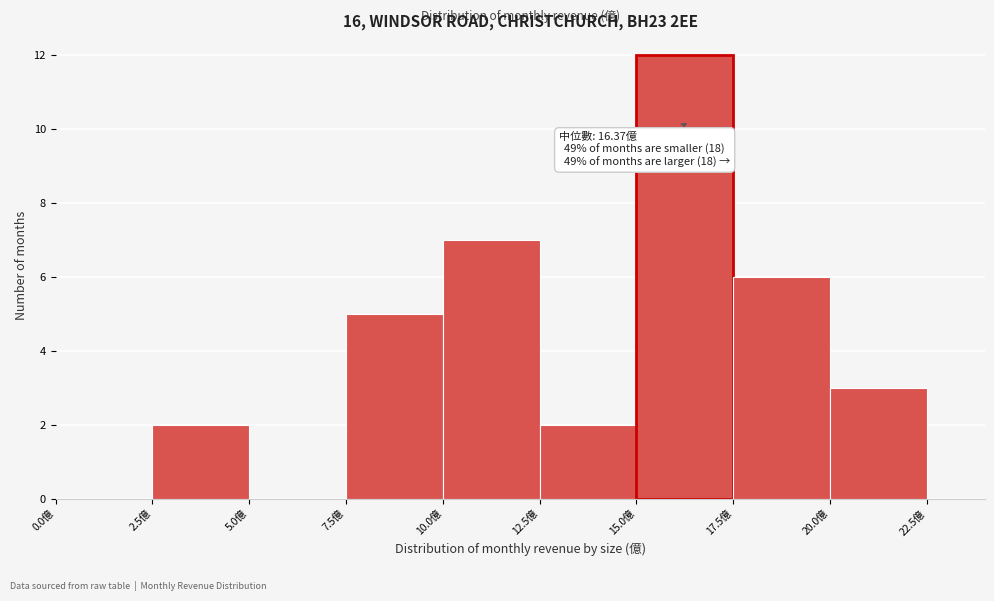

Which range on the x-axis has the tallest bar?

15.0 to 17.5